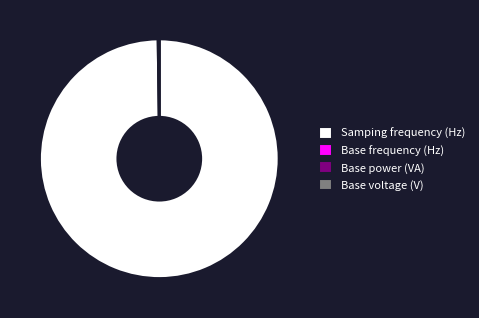

The Samping frequency (Hz) slice represents 100% of the pie. True or false?

True